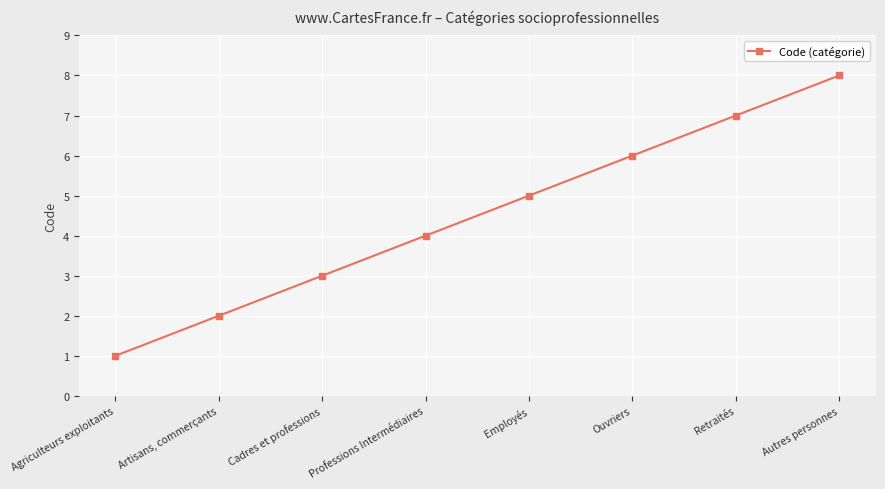

Reading right to left, extract all data points from this chart.

Autres personnes=8	Retraités=7	Ouvriers=6	Employés=5	Professions Intermédiaires=4	Cadres et professions=3	Artisans, commerçants=2	Agriculteurs exploitants=1